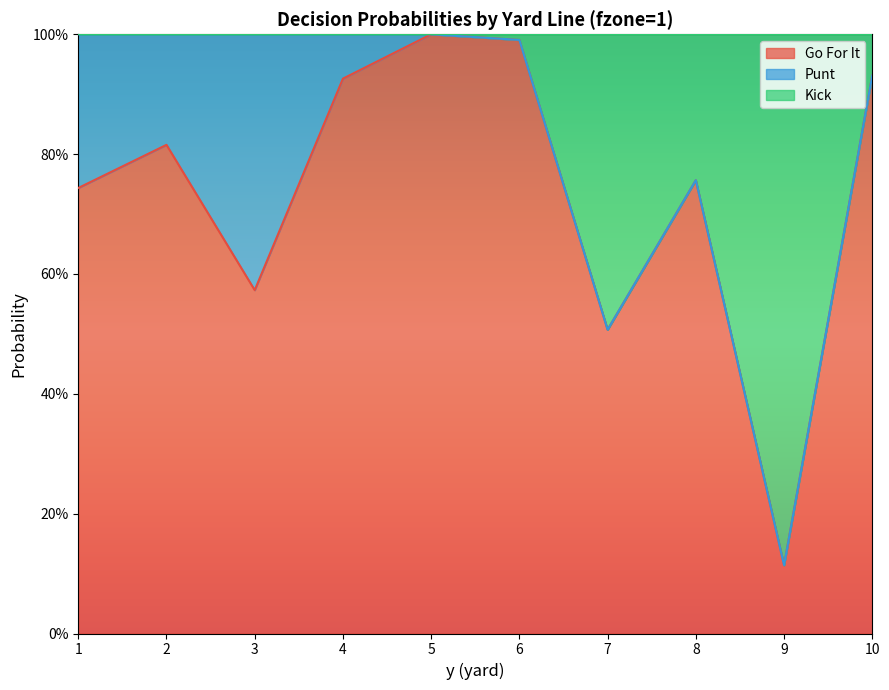

What is the maximum value for gofor?

1.0